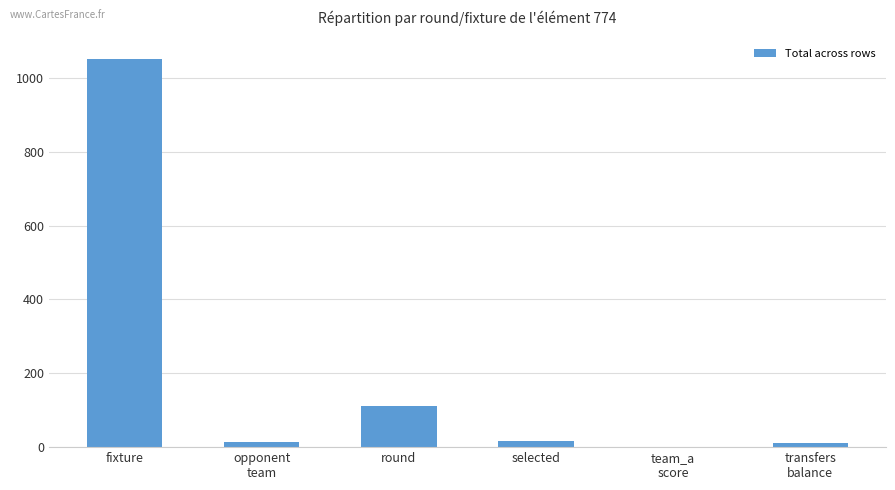

What is the approximate value at round?

112